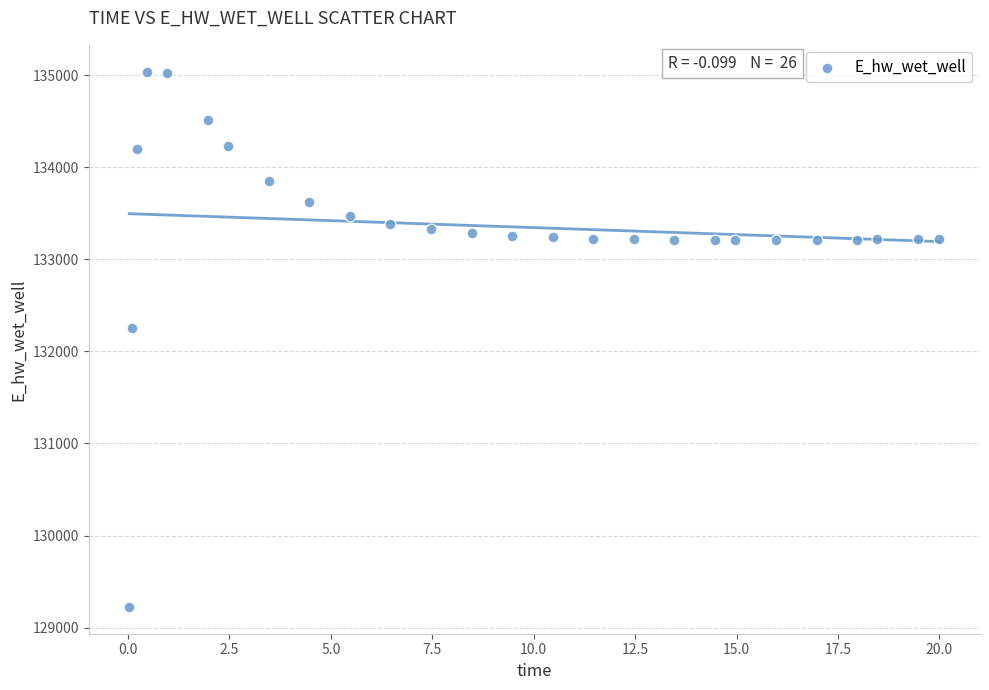

What is the range of X values (max minus min)?

20.0